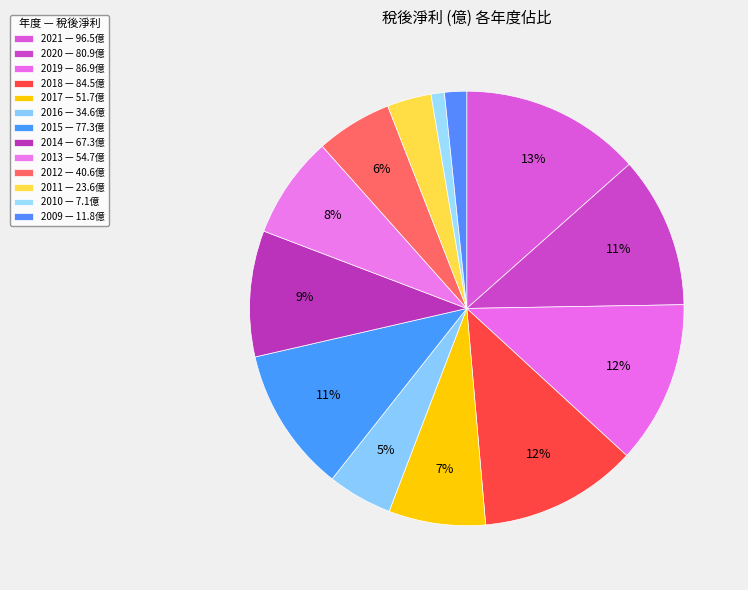

How many segments does this pie chart have?

13